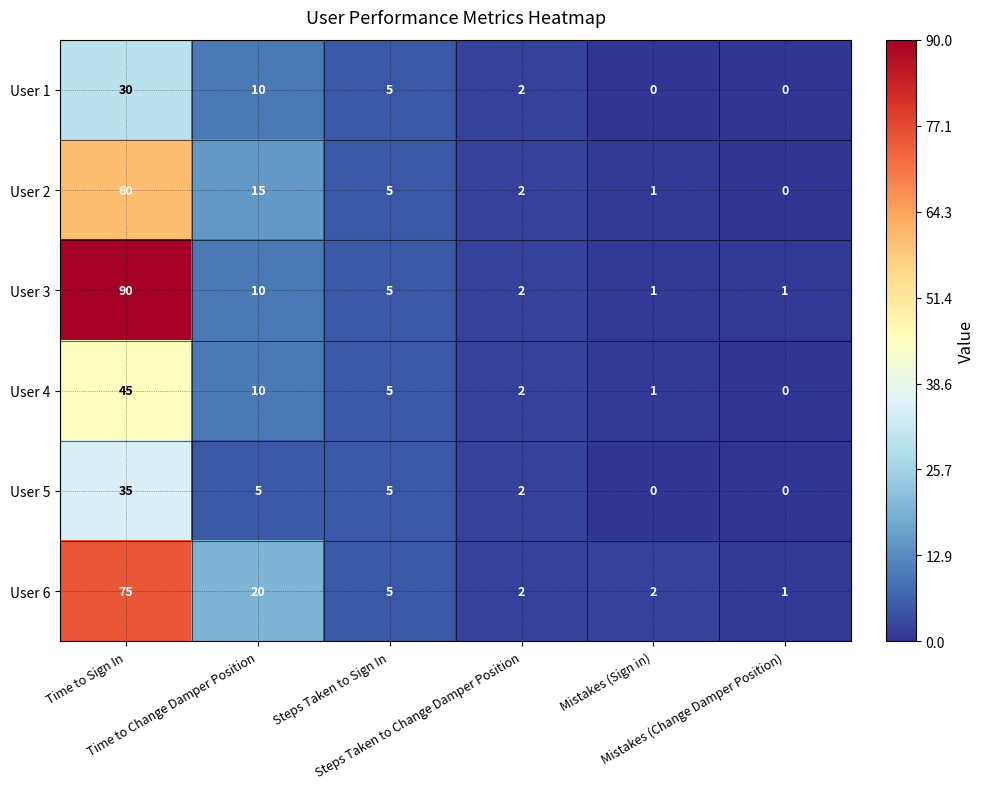

At which category is the sum across all series the highest?

Time to Sign In